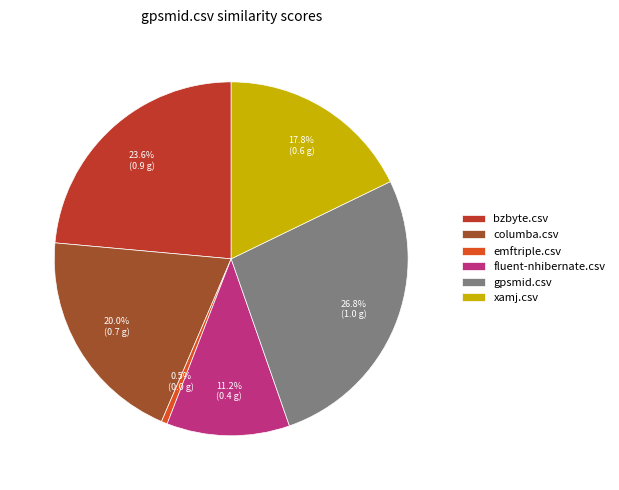

Which has a higher value, columba.csv or emftriple.csv?

columba.csv